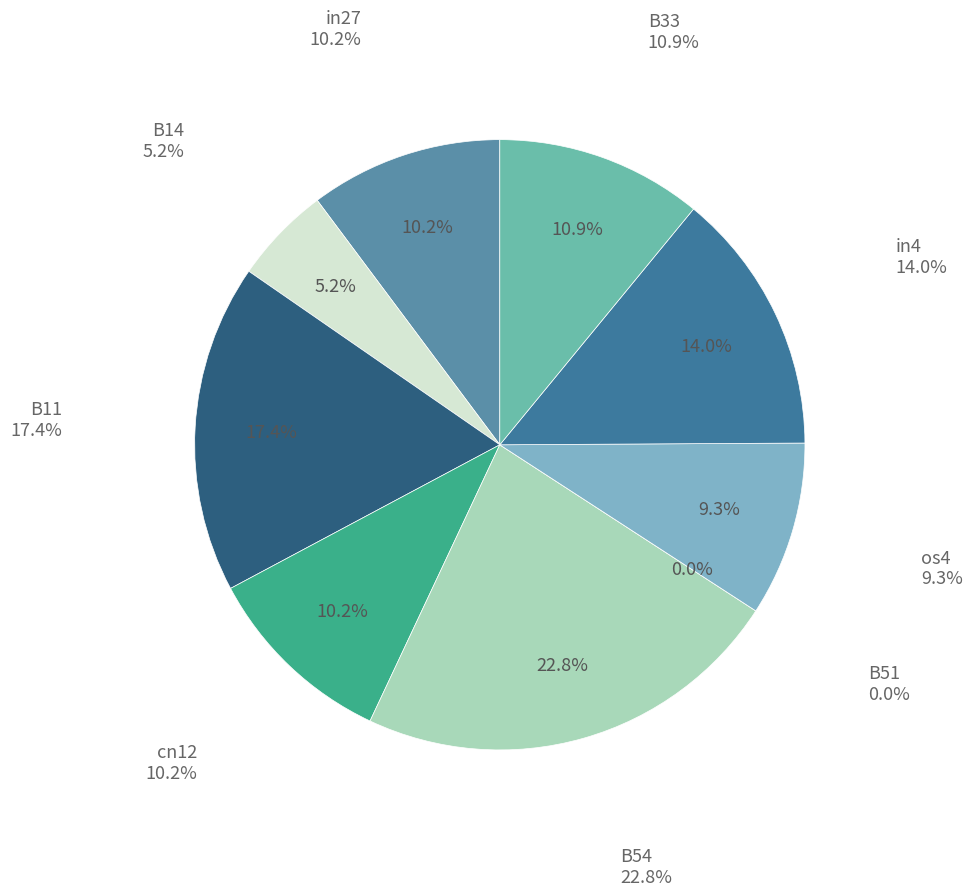

To the nearest percent, what is the difference between the B11 and B54 slice percentages?

5%